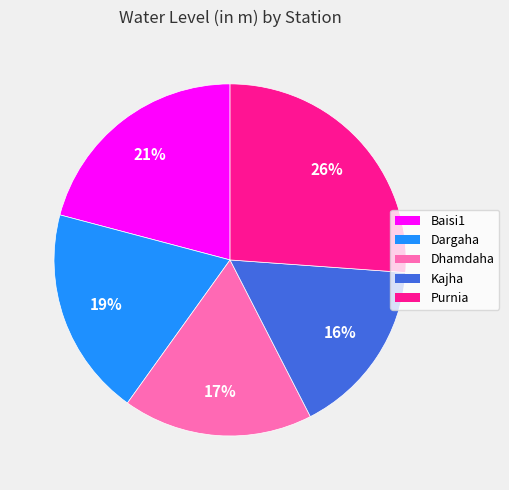

Which category has the biggest portion of the pie?

Purnia